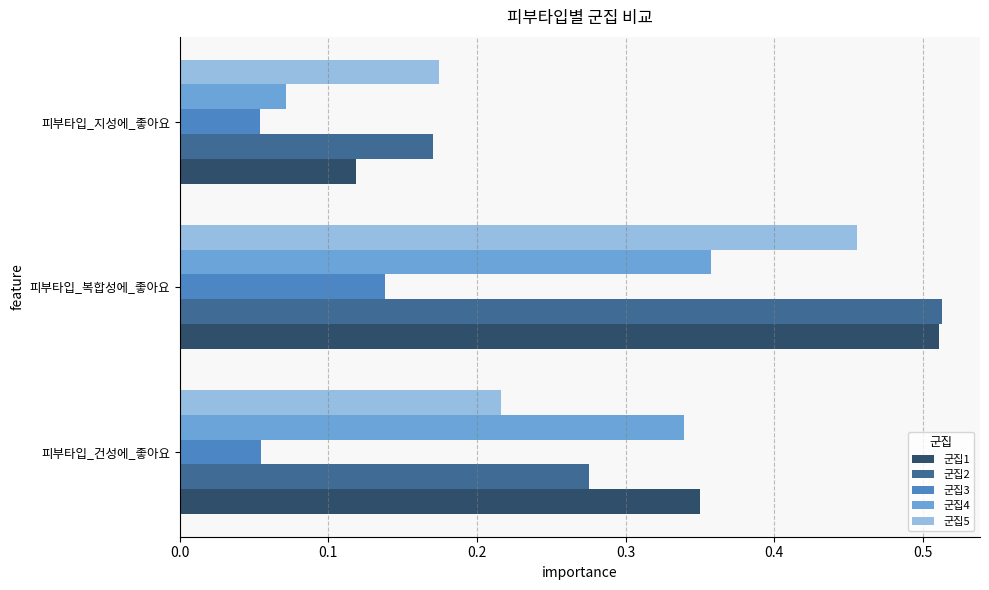

Between 피부타입_건성에_좋아요 and 피부타입_복합성에_좋아요, which series saw the biggest shift?

군집5